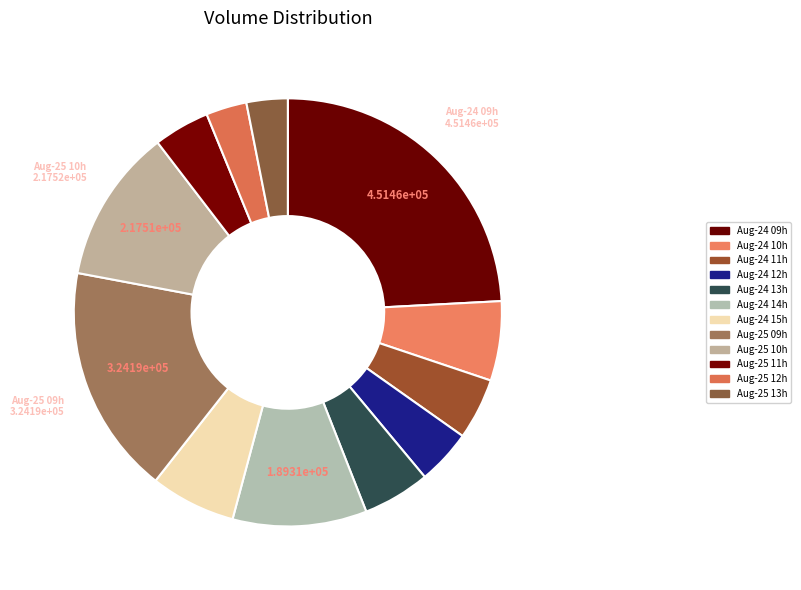

Is there any slice that represents more than half of the pie?

No